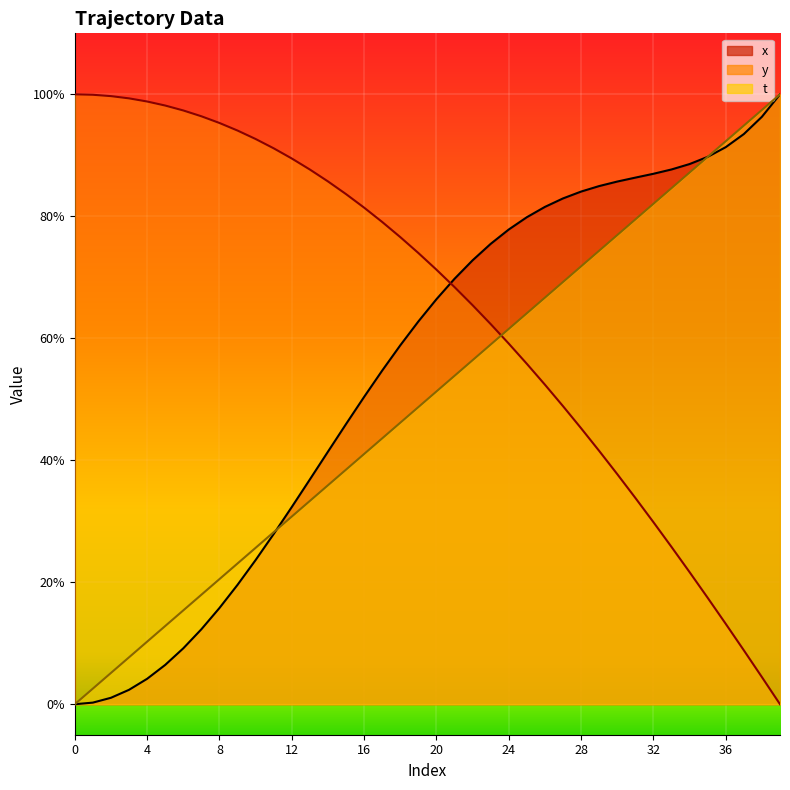

What is the total value across all series at 25?

20.0